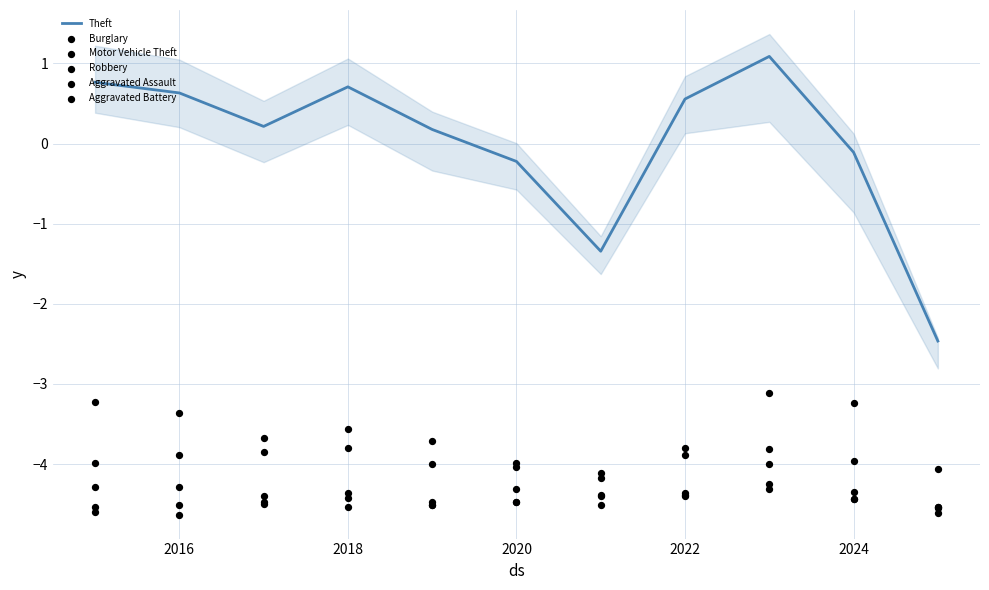

At how many categories does at least one series exceed -3?

11